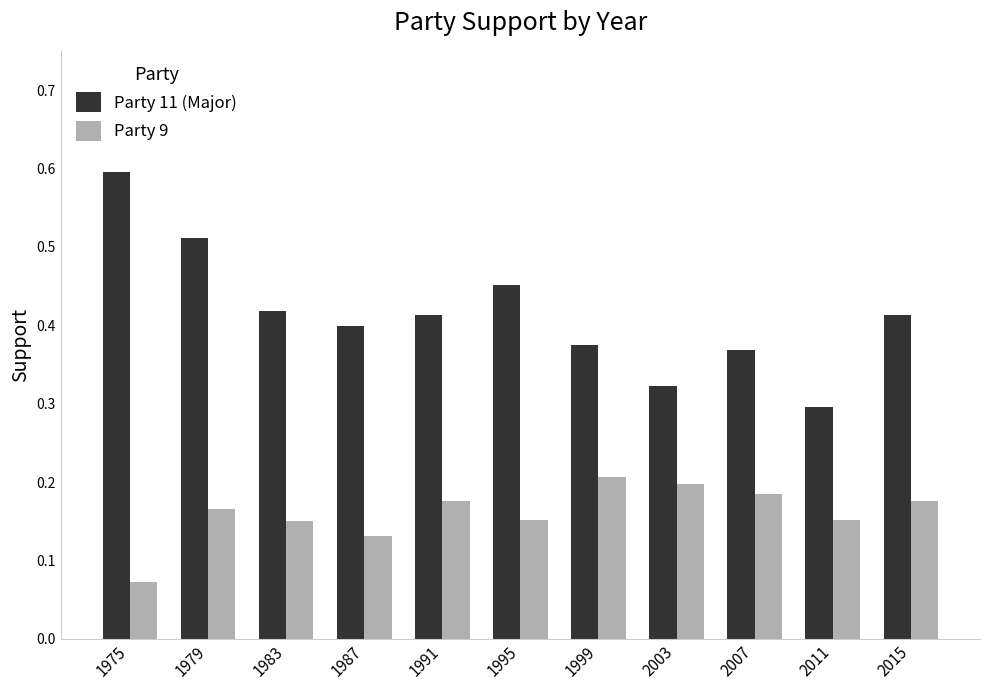

What is the sum of all Party 9 values?

1.8